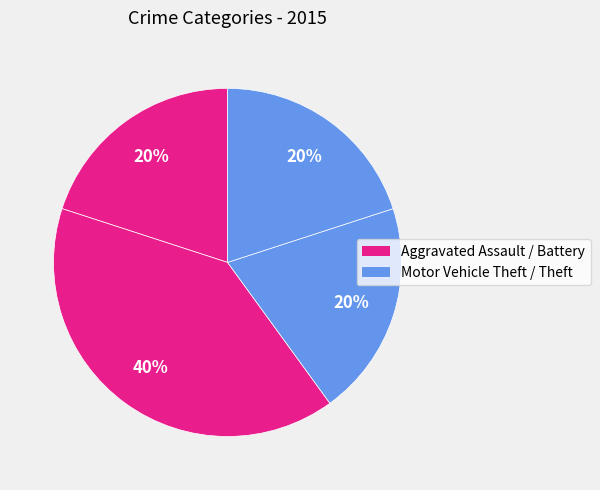

Does any single category account for the majority?

No